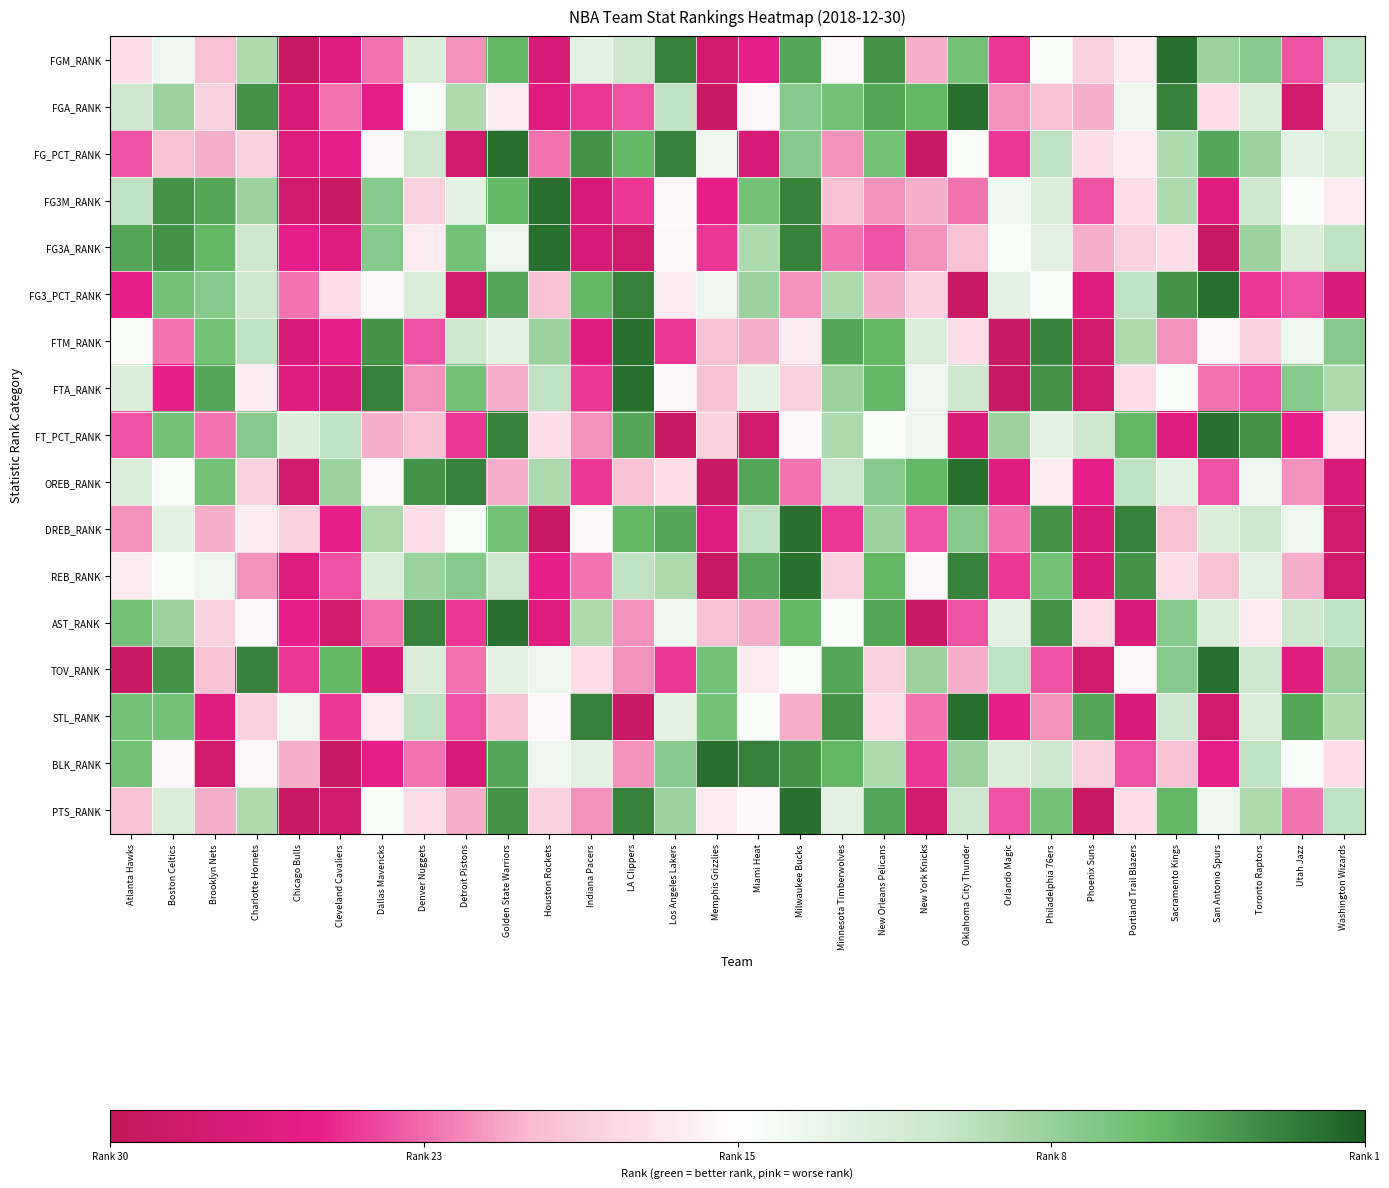

Reading left to right, extract all data points from this chart.

FGM_RANK: Atlanta Hawks=-0.2	Boston Celtics=0.1	Brooklyn Nets=-0.3	Charlotte Hornets=0.4	Chicago Bulls=-0.9	Cleveland Cavaliers=-0.7	Dallas Mavericks=-0.5	Denver Nuggets=0.2	Detroit Pistons=-0.4	Golden State Warriors=0.7	Houston Rockets=-0.8	Indiana Pacers=0.2	LA Clippers=0.3	Los Angeles Lakers=0.9	Memphis Grizzlies=-0.9	Miami Heat=-0.7	Milwaukee Bucks=0.7	Minnesota Timberwolves=-0.0	New Orleans Pelicans=0.8	New York Knicks=-0.4	Oklahoma City Thunder=0.6	Orlando Magic=-0.6	Philadelphia 76ers=0.0	Phoenix Suns=-0.2	Portland Trail Blazers=-0.1	Sacramento Kings=0.9	San Antonio Spurs=0.5	Toronto Raptors=0.5	Utah Jazz=-0.5	Washington Wizards=0.4
FGA_RANK: Atlanta Hawks=0.3	Boston Celtics=0.5	Brooklyn Nets=-0.2	Charlotte Hornets=0.8	Chicago Bulls=-0.8	Cleveland Cavaliers=-0.5	Dallas Mavericks=-0.7	Denver Nuggets=0.0	Detroit Pistons=0.4	Golden State Warriors=-0.1	Houston Rockets=-0.7	Indiana Pacers=-0.6	LA Clippers=-0.5	Los Angeles Lakers=0.4	Memphis Grizzlies=-0.9	Miami Heat=-0.0	Milwaukee Bucks=0.5	Minnesota Timberwolves=0.6	New Orleans Pelicans=0.7	New York Knicks=0.7	Oklahoma City Thunder=0.9	Orlando Magic=-0.4	Philadelphia 76ers=-0.3	Phoenix Suns=-0.4	Portland Trail Blazers=0.1	Sacramento Kings=0.9	San Antonio Spurs=-0.2	Toronto Raptors=0.2	Utah Jazz=-0.9	Washington Wizards=0.2
FG_PCT_RANK: Atlanta Hawks=-0.5	Boston Celtics=-0.3	Brooklyn Nets=-0.4	Charlotte Hornets=-0.2	Chicago Bulls=-0.7	Cleveland Cavaliers=-0.7	Dallas Mavericks=-0.0	Denver Nuggets=0.3	Detroit Pistons=-0.9	Golden State Warriors=0.9	Houston Rockets=-0.5	Indiana Pacers=0.8	LA Clippers=0.7	Los Angeles Lakers=0.9	Memphis Grizzlies=0.1	Miami Heat=-0.8	Milwaukee Bucks=0.5	Minnesota Timberwolves=-0.4	New Orleans Pelicans=0.6	New York Knicks=-0.9	Oklahoma City Thunder=0.0	Orlando Magic=-0.6	Philadelphia 76ers=0.4	Phoenix Suns=-0.2	Portland Trail Blazers=-0.1	Sacramento Kings=0.4	San Antonio Spurs=0.7	Toronto Raptors=0.5	Utah Jazz=0.2	Washington Wizards=0.2
FG3M_RANK: Atlanta Hawks=0.4	Boston Celtics=0.8	Brooklyn Nets=0.7	Charlotte Hornets=0.5	Chicago Bulls=-0.9	Cleveland Cavaliers=-0.9	Dallas Mavericks=0.5	Denver Nuggets=-0.2	Detroit Pistons=0.2	Golden State Warriors=0.7	Houston Rockets=0.9	Indiana Pacers=-0.8	LA Clippers=-0.6	Los Angeles Lakers=-0.0	Memphis Grizzlies=-0.7	Miami Heat=0.6	Milwaukee Bucks=0.9	Minnesota Timberwolves=-0.3	New Orleans Pelicans=-0.4	New York Knicks=-0.4	Oklahoma City Thunder=-0.5	Orlando Magic=0.1	Philadelphia 76ers=0.2	Phoenix Suns=-0.5	Portland Trail Blazers=-0.2	Sacramento Kings=0.4	San Antonio Spurs=-0.7	Toronto Raptors=0.3	Utah Jazz=0.0	Washington Wizards=-0.1
FG3A_RANK: Atlanta Hawks=0.7	Boston Celtics=0.8	Brooklyn Nets=0.7	Charlotte Hornets=0.3	Chicago Bulls=-0.7	Cleveland Cavaliers=-0.7	Dallas Mavericks=0.5	Denver Nuggets=-0.1	Detroit Pistons=0.6	Golden State Warriors=0.1	Houston Rockets=0.9	Indiana Pacers=-0.8	LA Clippers=-0.9	Los Angeles Lakers=-0.0	Memphis Grizzlies=-0.6	Miami Heat=0.4	Milwaukee Bucks=0.9	Minnesota Timberwolves=-0.5	New Orleans Pelicans=-0.5	New York Knicks=-0.4	Oklahoma City Thunder=-0.3	Orlando Magic=0.0	Philadelphia 76ers=0.2	Phoenix Suns=-0.4	Portland Trail Blazers=-0.2	Sacramento Kings=-0.2	San Antonio Spurs=-0.9	Toronto Raptors=0.5	Utah Jazz=0.2	Washington Wizards=0.4
FG3_PCT_RANK: Atlanta Hawks=-0.7	Boston Celtics=0.6	Brooklyn Nets=0.5	Charlotte Hornets=0.3	Chicago Bulls=-0.5	Cleveland Cavaliers=-0.2	Dallas Mavericks=-0.0	Denver Nuggets=0.2	Detroit Pistons=-0.9	Golden State Warriors=0.7	Houston Rockets=-0.3	Indiana Pacers=0.7	LA Clippers=0.9	Los Angeles Lakers=-0.1	Memphis Grizzlies=0.1	Miami Heat=0.5	Milwaukee Bucks=-0.4	Minnesota Timberwolves=0.4	New Orleans Pelicans=-0.4	New York Knicks=-0.2	Oklahoma City Thunder=-0.9	Orlando Magic=0.2	Philadelphia 76ers=0.0	Phoenix Suns=-0.7	Portland Trail Blazers=0.4	Sacramento Kings=0.8	San Antonio Spurs=0.9	Toronto Raptors=-0.6	Utah Jazz=-0.5	Washington Wizards=-0.8
FTM_RANK: Atlanta Hawks=0.0	Boston Celtics=-0.5	Brooklyn Nets=0.6	Charlotte Hornets=0.4	Chicago Bulls=-0.8	Cleveland Cavaliers=-0.7	Dallas Mavericks=0.8	Denver Nuggets=-0.5	Detroit Pistons=0.3	Golden State Warriors=0.2	Houston Rockets=0.5	Indiana Pacers=-0.7	LA Clippers=0.9	Los Angeles Lakers=-0.6	Memphis Grizzlies=-0.3	Miami Heat=-0.4	Milwaukee Bucks=-0.1	Minnesota Timberwolves=0.7	New Orleans Pelicans=0.7	New York Knicks=0.2	Oklahoma City Thunder=-0.2	Orlando Magic=-0.9	Philadelphia 76ers=0.9	Phoenix Suns=-0.9	Portland Trail Blazers=0.4	Sacramento Kings=-0.4	San Antonio Spurs=-0.0	Toronto Raptors=-0.2	Utah Jazz=0.1	Washington Wizards=0.5
FTA_RANK: Atlanta Hawks=0.2	Boston Celtics=-0.7	Brooklyn Nets=0.7	Charlotte Hornets=-0.1	Chicago Bulls=-0.7	Cleveland Cavaliers=-0.8	Dallas Mavericks=0.9	Denver Nuggets=-0.4	Detroit Pistons=0.6	Golden State Warriors=-0.4	Houston Rockets=0.4	Indiana Pacers=-0.6	LA Clippers=0.9	Los Angeles Lakers=-0.0	Memphis Grizzlies=-0.3	Miami Heat=0.2	Milwaukee Bucks=-0.2	Minnesota Timberwolves=0.5	New Orleans Pelicans=0.7	New York Knicks=0.1	Oklahoma City Thunder=0.3	Orlando Magic=-0.9	Philadelphia 76ers=0.8	Phoenix Suns=-0.9	Portland Trail Blazers=-0.2	Sacramento Kings=0.0	San Antonio Spurs=-0.5	Toronto Raptors=-0.5	Utah Jazz=0.5	Washington Wizards=0.4
FT_PCT_RANK: Atlanta Hawks=-0.5	Boston Celtics=0.6	Brooklyn Nets=-0.5	Charlotte Hornets=0.5	Chicago Bulls=0.2	Cleveland Cavaliers=0.4	Dallas Mavericks=-0.4	Denver Nuggets=-0.3	Detroit Pistons=-0.6	Golden State Warriors=0.9	Houston Rockets=-0.2	Indiana Pacers=-0.4	LA Clippers=0.7	Los Angeles Lakers=-0.9	Memphis Grizzlies=-0.2	Miami Heat=-0.9	Milwaukee Bucks=-0.0	Minnesota Timberwolves=0.4	New Orleans Pelicans=0.0	New York Knicks=0.1	Oklahoma City Thunder=-0.8	Orlando Magic=0.5	Philadelphia 76ers=0.2	Phoenix Suns=0.3	Portland Trail Blazers=0.7	Sacramento Kings=-0.7	San Antonio Spurs=0.9	Toronto Raptors=0.8	Utah Jazz=-0.7	Washington Wizards=-0.1
OREB_RANK: Atlanta Hawks=0.2	Boston Celtics=0.0	Brooklyn Nets=0.6	Charlotte Hornets=-0.2	Chicago Bulls=-0.9	Cleveland Cavaliers=0.5	Dallas Mavericks=-0.0	Denver Nuggets=0.8	Detroit Pistons=0.9	Golden State Warriors=-0.4	Houston Rockets=0.4	Indiana Pacers=-0.6	LA Clippers=-0.3	Los Angeles Lakers=-0.2	Memphis Grizzlies=-0.9	Miami Heat=0.7	Milwaukee Bucks=-0.5	Minnesota Timberwolves=0.3	New Orleans Pelicans=0.5	New York Knicks=0.7	Oklahoma City Thunder=0.9	Orlando Magic=-0.7	Philadelphia 76ers=-0.1	Phoenix Suns=-0.7	Portland Trail Blazers=0.4	Sacramento Kings=0.2	San Antonio Spurs=-0.5	Toronto Raptors=0.1	Utah Jazz=-0.4	Washington Wizards=-0.8
DREB_RANK: Atlanta Hawks=-0.4	Boston Celtics=0.2	Brooklyn Nets=-0.4	Charlotte Hornets=-0.1	Chicago Bulls=-0.2	Cleveland Cavaliers=-0.7	Dallas Mavericks=0.4	Denver Nuggets=-0.2	Detroit Pistons=0.0	Golden State Warriors=0.6	Houston Rockets=-0.9	Indiana Pacers=-0.0	LA Clippers=0.7	Los Angeles Lakers=0.7	Memphis Grizzlies=-0.7	Miami Heat=0.4	Milwaukee Bucks=0.9	Minnesota Timberwolves=-0.6	New Orleans Pelicans=0.5	New York Knicks=-0.5	Oklahoma City Thunder=0.5	Orlando Magic=-0.5	Philadelphia 76ers=0.8	Phoenix Suns=-0.8	Portland Trail Blazers=0.9	Sacramento Kings=-0.3	San Antonio Spurs=0.2	Toronto Raptors=0.3	Utah Jazz=0.1	Washington Wizards=-0.9
REB_RANK: Atlanta Hawks=-0.1	Boston Celtics=0.0	Brooklyn Nets=0.1	Charlotte Hornets=-0.4	Chicago Bulls=-0.7	Cleveland Cavaliers=-0.5	Dallas Mavericks=0.2	Denver Nuggets=0.5	Detroit Pistons=0.5	Golden State Warriors=0.3	Houston Rockets=-0.7	Indiana Pacers=-0.5	LA Clippers=0.4	Los Angeles Lakers=0.4	Memphis Grizzlies=-0.9	Miami Heat=0.7	Milwaukee Bucks=0.9	Minnesota Timberwolves=-0.2	New Orleans Pelicans=0.7	New York Knicks=-0.0	Oklahoma City Thunder=0.9	Orlando Magic=-0.6	Philadelphia 76ers=0.6	Phoenix Suns=-0.8	Portland Trail Blazers=0.8	Sacramento Kings=-0.2	San Antonio Spurs=-0.3	Toronto Raptors=0.2	Utah Jazz=-0.4	Washington Wizards=-0.9
AST_RANK: Atlanta Hawks=0.6	Boston Celtics=0.5	Brooklyn Nets=-0.2	Charlotte Hornets=-0.0	Chicago Bulls=-0.7	Cleveland Cavaliers=-0.9	Dallas Mavericks=-0.5	Denver Nuggets=0.9	Detroit Pistons=-0.6	Golden State Warriors=0.9	Houston Rockets=-0.7	Indiana Pacers=0.4	LA Clippers=-0.4	Los Angeles Lakers=0.1	Memphis Grizzlies=-0.3	Miami Heat=-0.4	Milwaukee Bucks=0.7	Minnesota Timberwolves=0.0	New Orleans Pelicans=0.7	New York Knicks=-0.9	Oklahoma City Thunder=-0.5	Orlando Magic=0.2	Philadelphia 76ers=0.8	Phoenix Suns=-0.2	Portland Trail Blazers=-0.8	Sacramento Kings=0.5	San Antonio Spurs=0.2	Toronto Raptors=-0.1	Utah Jazz=0.3	Washington Wizards=0.4
TOV_RANK: Atlanta Hawks=-0.9	Boston Celtics=0.8	Brooklyn Nets=-0.3	Charlotte Hornets=0.9	Chicago Bulls=-0.6	Cleveland Cavaliers=0.7	Dallas Mavericks=-0.8	Denver Nuggets=0.2	Detroit Pistons=-0.5	Golden State Warriors=0.2	Houston Rockets=0.1	Indiana Pacers=-0.2	LA Clippers=-0.4	Los Angeles Lakers=-0.6	Memphis Grizzlies=0.6	Miami Heat=-0.1	Milwaukee Bucks=0.0	Minnesota Timberwolves=0.7	New Orleans Pelicans=-0.2	New York Knicks=0.5	Oklahoma City Thunder=-0.4	Orlando Magic=0.4	Philadelphia 76ers=-0.5	Phoenix Suns=-0.9	Portland Trail Blazers=-0.0	Sacramento Kings=0.5	San Antonio Spurs=0.9	Toronto Raptors=0.3	Utah Jazz=-0.7	Washington Wizards=0.5
STL_RANK: Atlanta Hawks=0.6	Boston Celtics=0.6	Brooklyn Nets=-0.7	Charlotte Hornets=-0.2	Chicago Bulls=0.1	Cleveland Cavaliers=-0.6	Dallas Mavericks=-0.1	Denver Nuggets=0.4	Detroit Pistons=-0.5	Golden State Warriors=-0.3	Houston Rockets=-0.0	Indiana Pacers=0.9	LA Clippers=-0.9	Los Angeles Lakers=0.2	Memphis Grizzlies=0.6	Miami Heat=0.0	Milwaukee Bucks=-0.4	Minnesota Timberwolves=0.8	New Orleans Pelicans=-0.2	New York Knicks=-0.5	Oklahoma City Thunder=0.9	Orlando Magic=-0.7	Philadelphia 76ers=-0.4	Phoenix Suns=0.7	Portland Trail Blazers=-0.8	Sacramento Kings=0.3	San Antonio Spurs=-0.9	Toronto Raptors=0.2	Utah Jazz=0.7	Washington Wizards=0.4
BLK_RANK: Atlanta Hawks=0.6	Boston Celtics=-0.0	Brooklyn Nets=-0.9	Charlotte Hornets=-0.0	Chicago Bulls=-0.4	Cleveland Cavaliers=-0.9	Dallas Mavericks=-0.7	Denver Nuggets=-0.5	Detroit Pistons=-0.8	Golden State Warriors=0.7	Houston Rockets=0.1	Indiana Pacers=0.2	LA Clippers=-0.4	Los Angeles Lakers=0.5	Memphis Grizzlies=0.9	Miami Heat=0.9	Milwaukee Bucks=0.8	Minnesota Timberwolves=0.7	New Orleans Pelicans=0.4	New York Knicks=-0.6	Oklahoma City Thunder=0.5	Orlando Magic=0.2	Philadelphia 76ers=0.3	Phoenix Suns=-0.2	Portland Trail Blazers=-0.5	Sacramento Kings=-0.3	San Antonio Spurs=-0.7	Toronto Raptors=0.4	Utah Jazz=0.0	Washington Wizards=-0.2
PTS_RANK: Atlanta Hawks=-0.3	Boston Celtics=0.2	Brooklyn Nets=-0.4	Charlotte Hornets=0.4	Chicago Bulls=-0.9	Cleveland Cavaliers=-0.9	Dallas Mavericks=0.0	Denver Nuggets=-0.2	Detroit Pistons=-0.4	Golden State Warriors=0.8	Houston Rockets=-0.2	Indiana Pacers=-0.4	LA Clippers=0.9	Los Angeles Lakers=0.5	Memphis Grizzlies=-0.1	Miami Heat=-0.0	Milwaukee Bucks=0.9	Minnesota Timberwolves=0.2	New Orleans Pelicans=0.7	New York Knicks=-0.9	Oklahoma City Thunder=0.3	Orlando Magic=-0.5	Philadelphia 76ers=0.6	Phoenix Suns=-0.9	Portland Trail Blazers=-0.2	Sacramento Kings=0.7	San Antonio Spurs=0.1	Toronto Raptors=0.4	Utah Jazz=-0.5	Washington Wizards=0.4